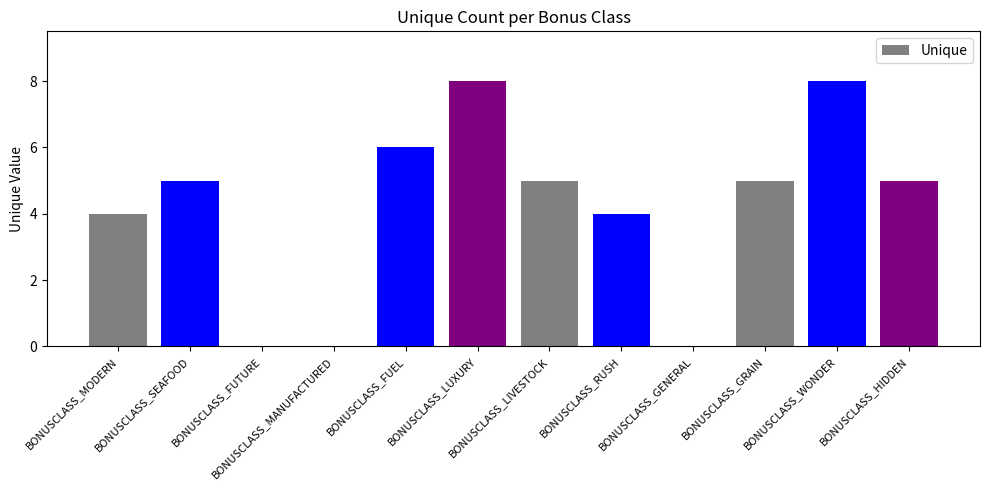

Is it true that the value at BONUSCLASS_SEAFOOD is 5?

True